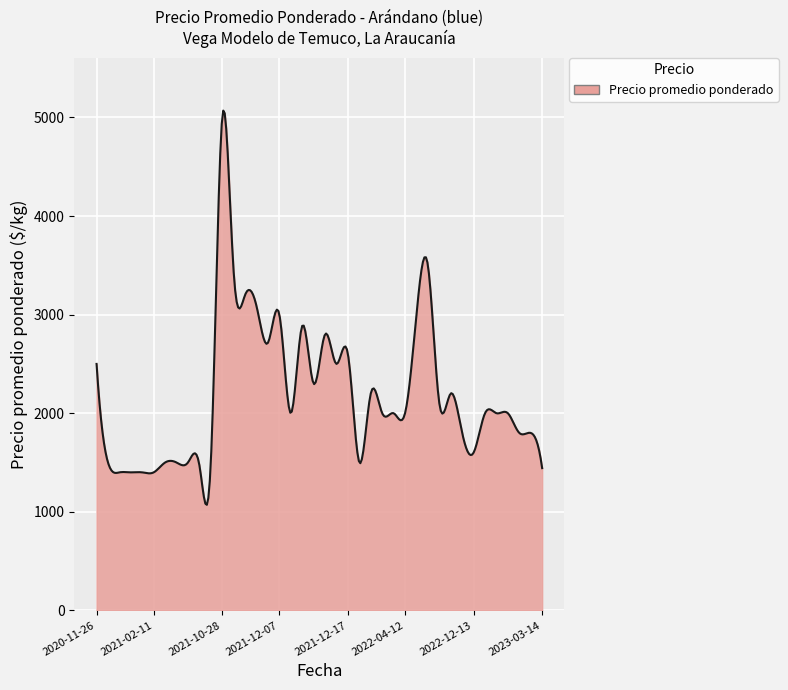

What is the difference between the maximum and minimum values?

3999.1